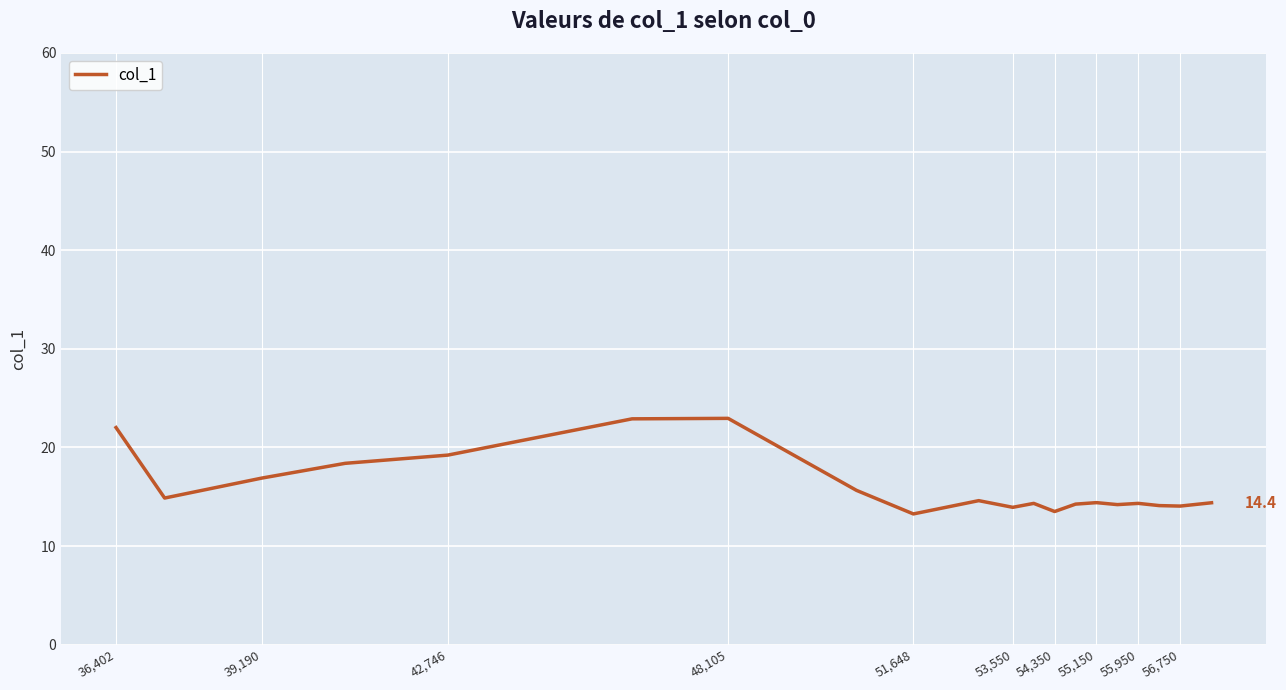

What is the difference between the maximum and minimum values?

9.7